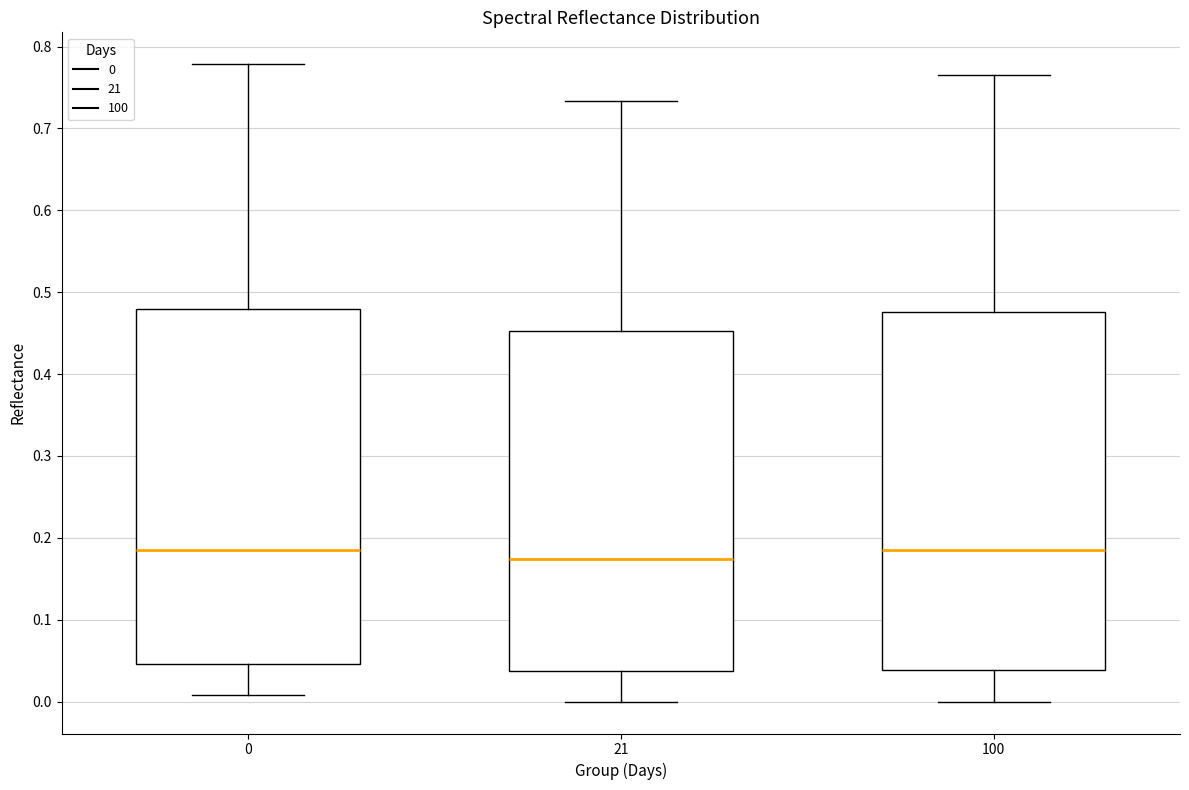

Reading left to right, transcribe this box plot: for each box, give where its median line is, the range the box spans, and where its two whiskers end, as read against the y-axis. The values are not printed on the chart, so give them approximately, as read against the axis.

0: median 0.19, box 0.05 to 0.48, whiskers 0.01 to 0.78
21: median 0.17, box 0.04 to 0.45, whiskers 0.00 to 0.73
100: median 0.19, box 0.04 to 0.48, whiskers 0.00 to 0.77